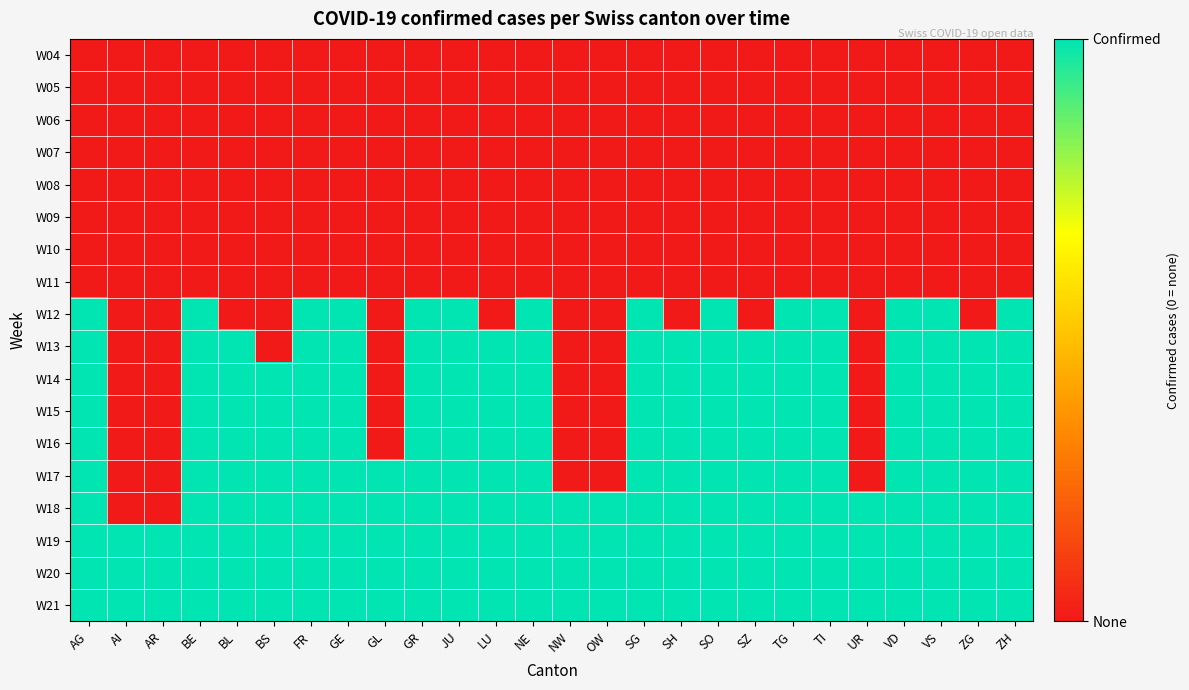

Which series has the largest range (max minus min)?

W12